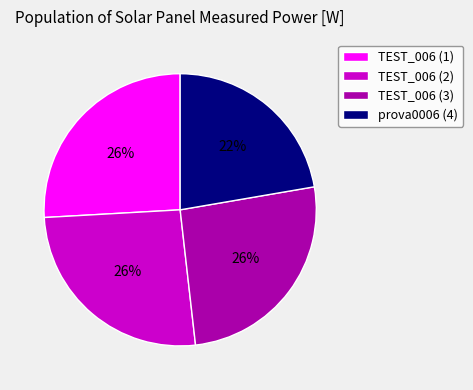

How many slices are in this pie chart?

4